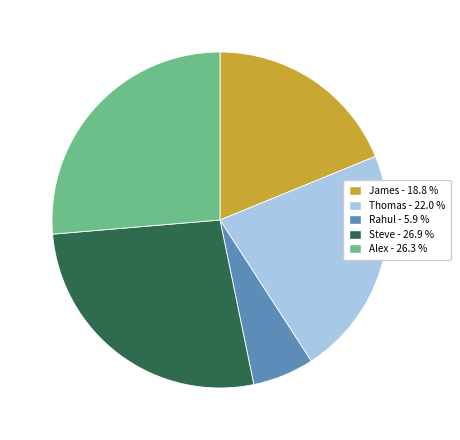

How many segments does this pie chart have?

5